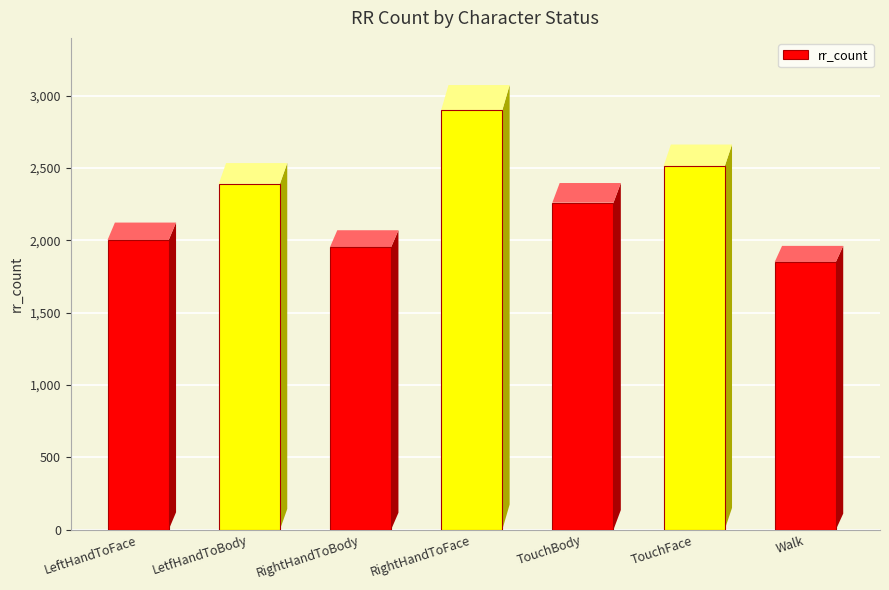

Is it true that the value at RightHandToBody is 513?

False